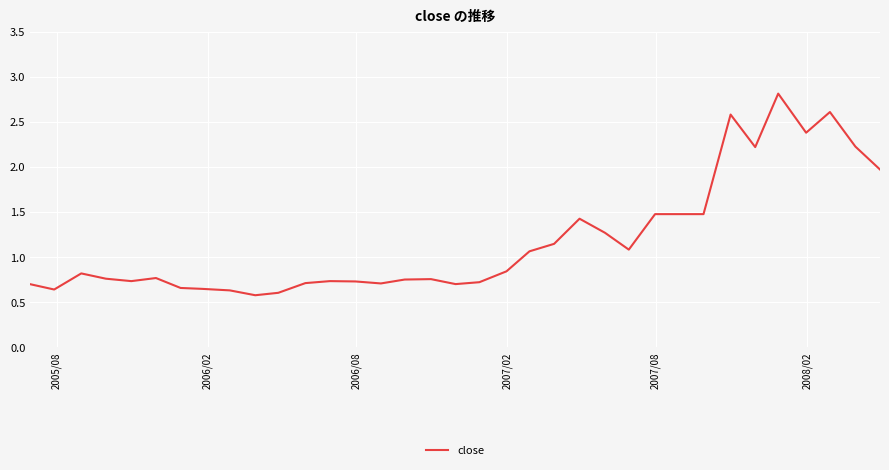

What is the greatest value displayed?

2.8